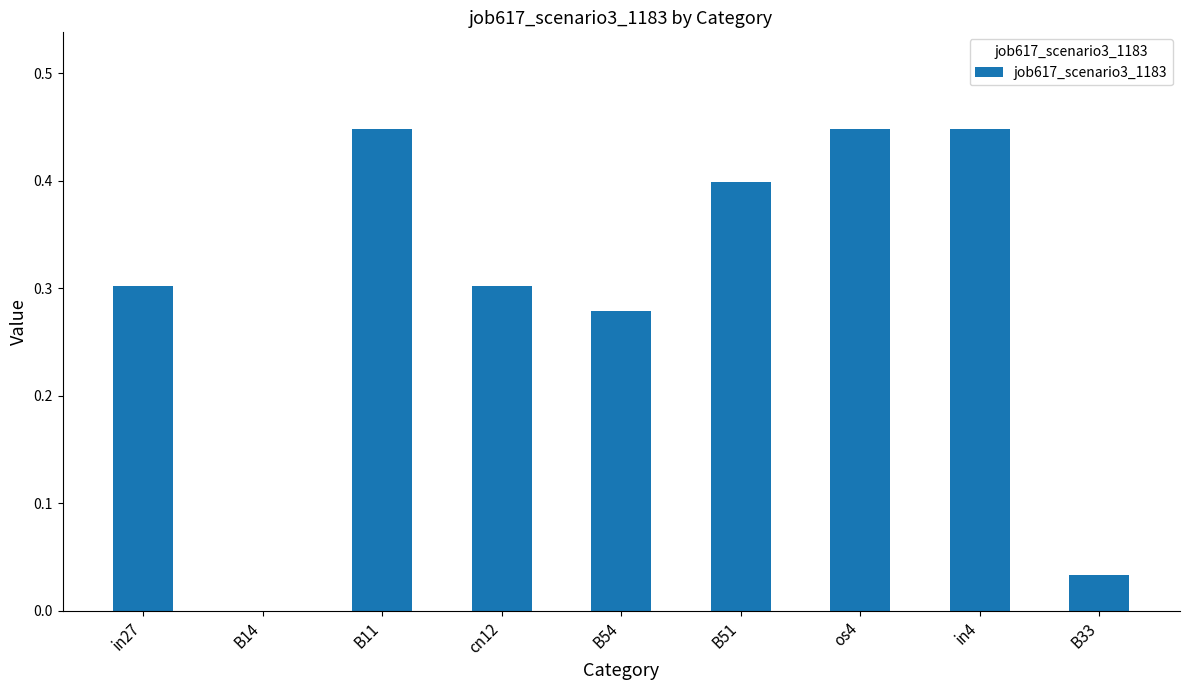

Which has a higher value, B51 or B14?

B51